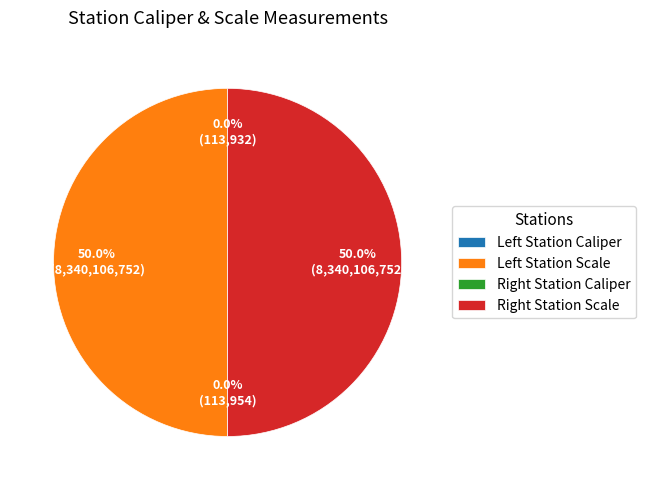

Which slice is the smallest?

Left Station Caliper